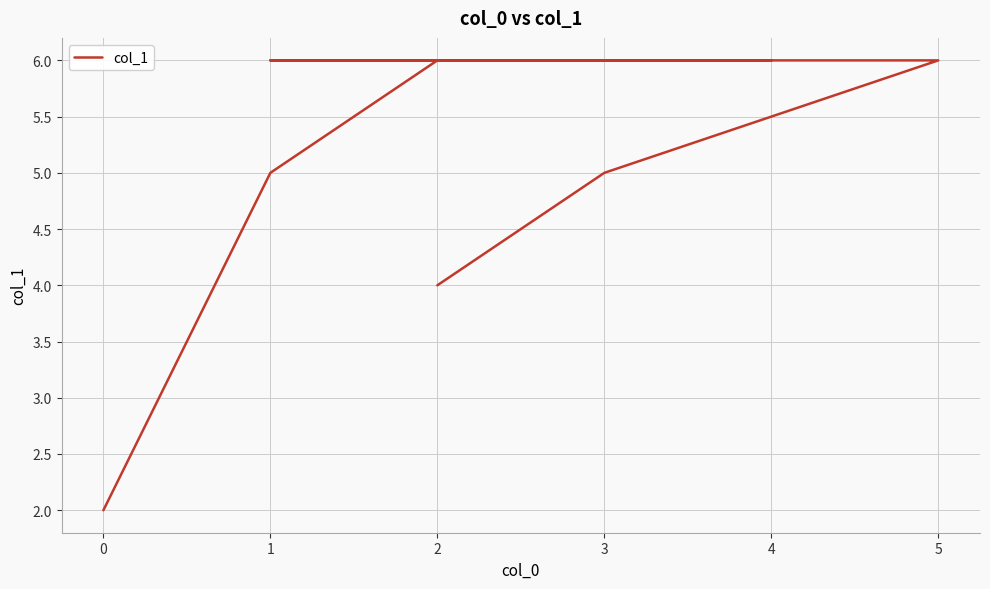

How many values are below 6?

4